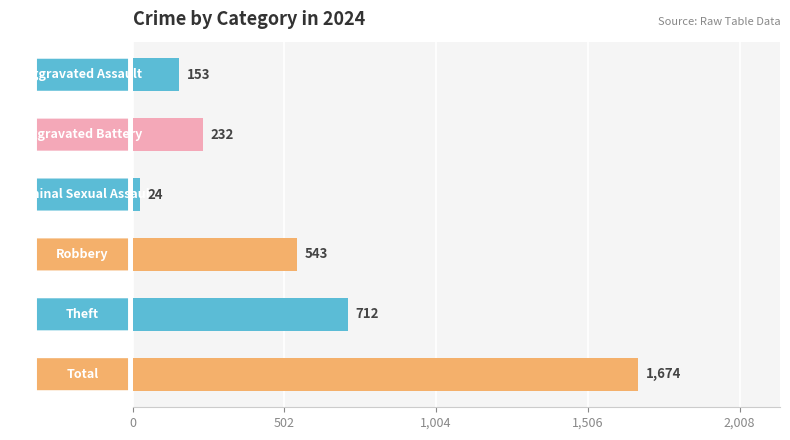

What is the value of the 1st bar from the top?

153